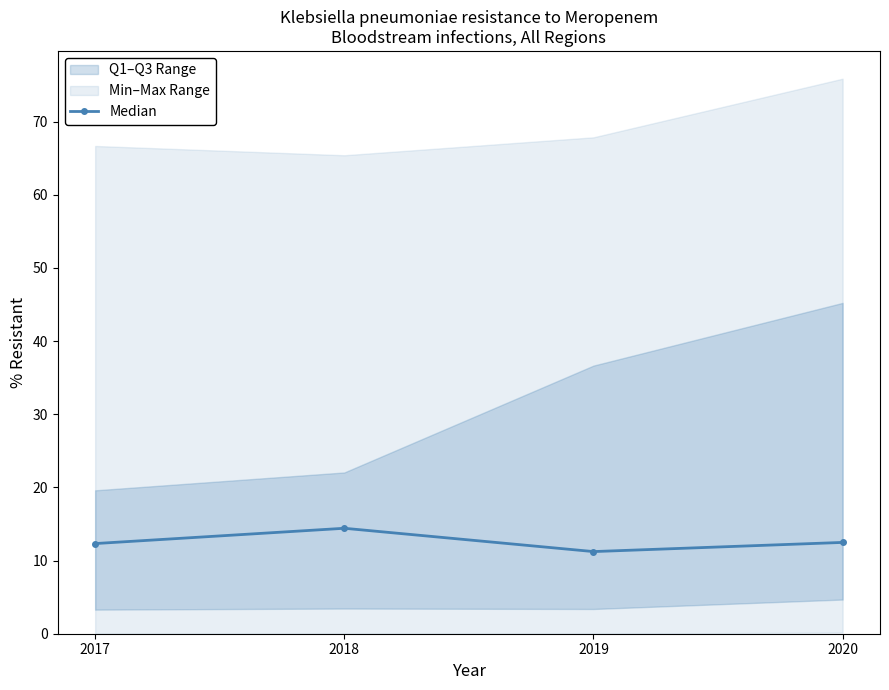

Where is the data nearest to the value 12?

2017